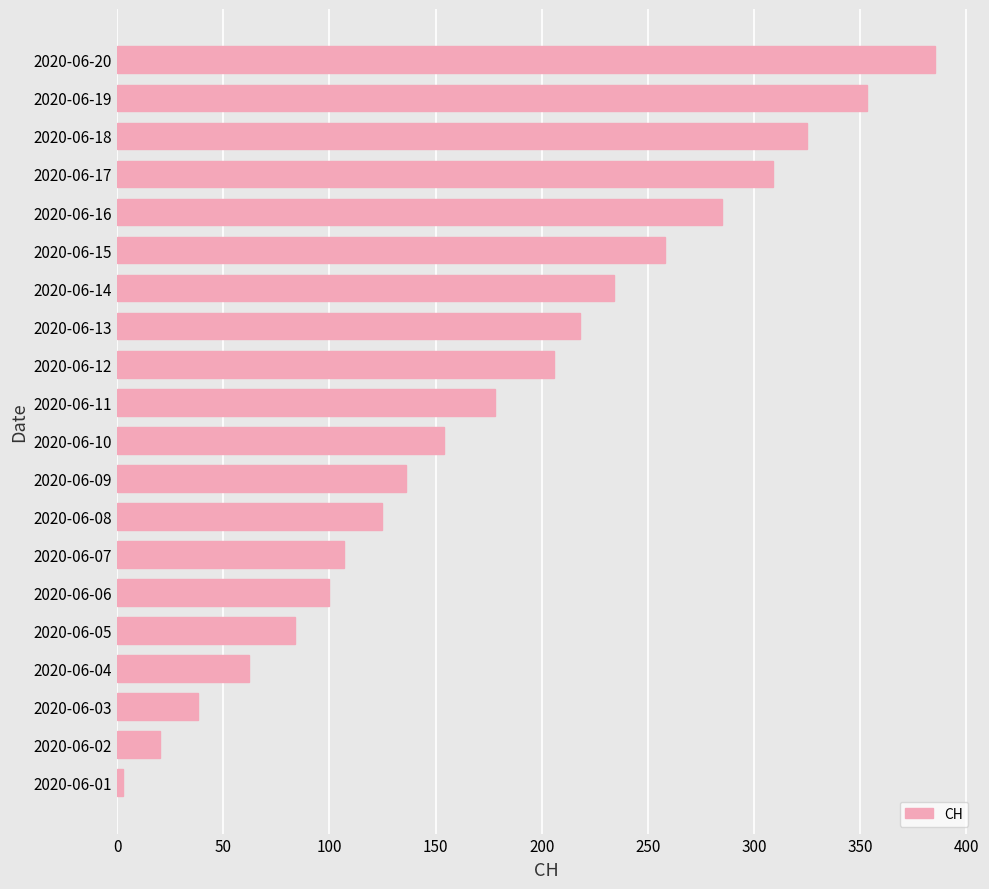

Reading top to bottom, what are all the values shown in this chart?

2020-06-20=385	2020-06-19=353	2020-06-18=325	2020-06-17=309	2020-06-16=285	2020-06-15=258	2020-06-14=234	2020-06-13=218	2020-06-12=206	2020-06-11=178	2020-06-10=154	2020-06-09=136	2020-06-08=125	2020-06-07=107	2020-06-06=100	2020-06-05=84	2020-06-04=62	2020-06-03=38	2020-06-02=20	2020-06-01=3